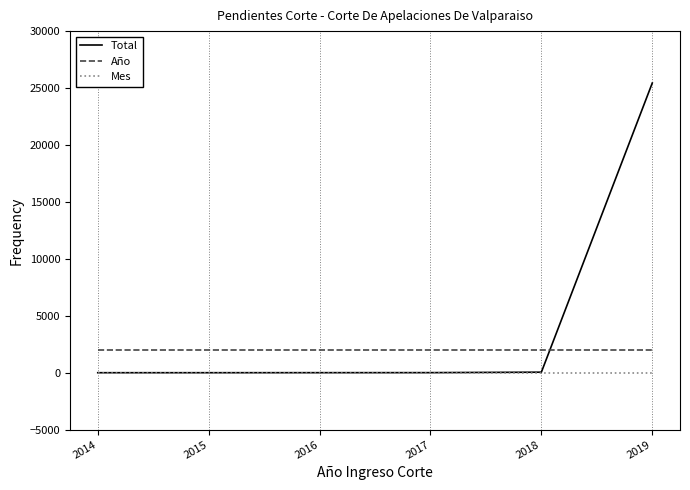

Which series has the largest range (max minus min)?

Total